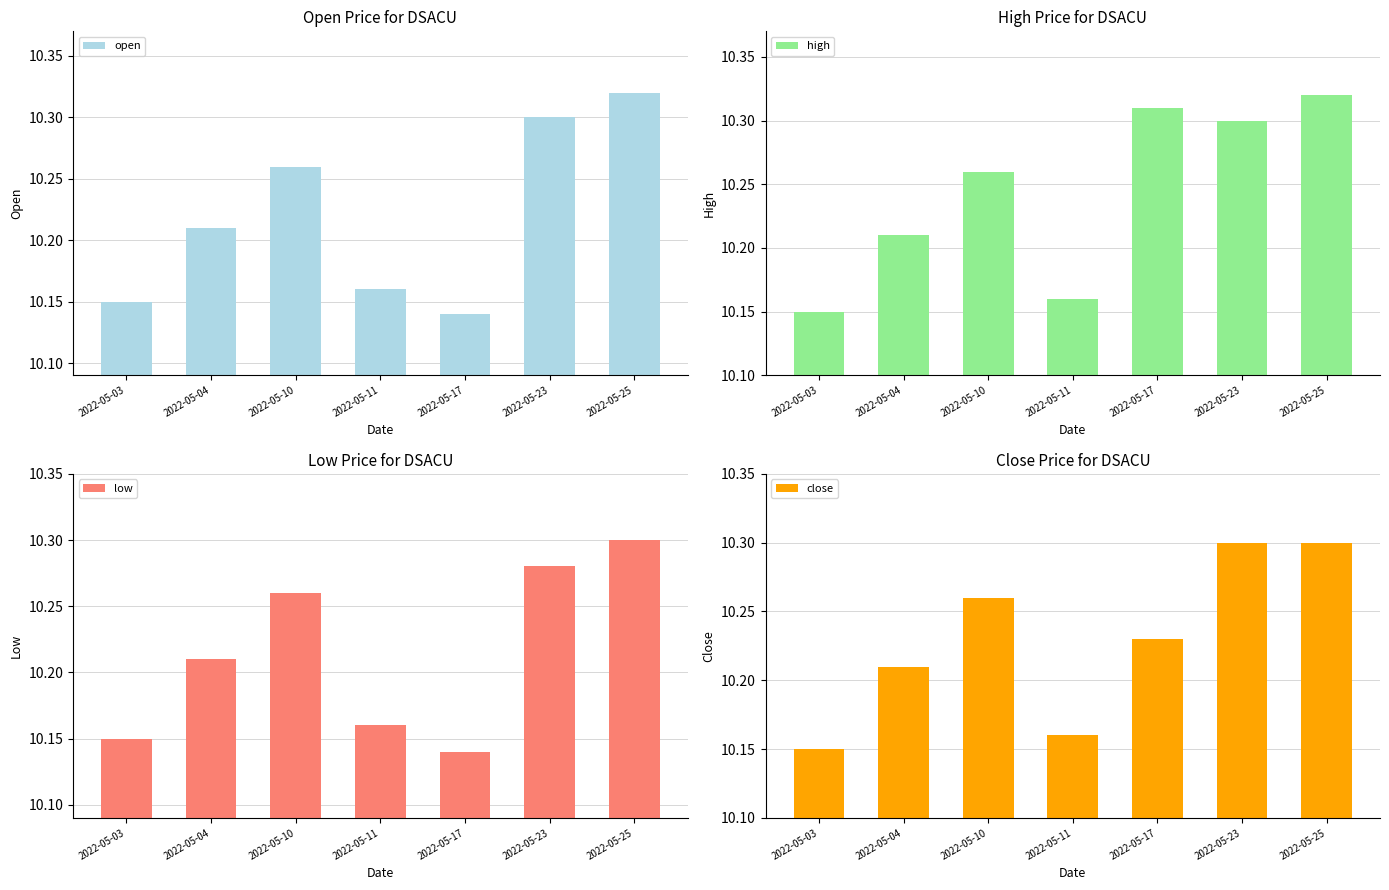

What is the difference between the open values at 2022-05-04 and 2022-05-03?

0.1